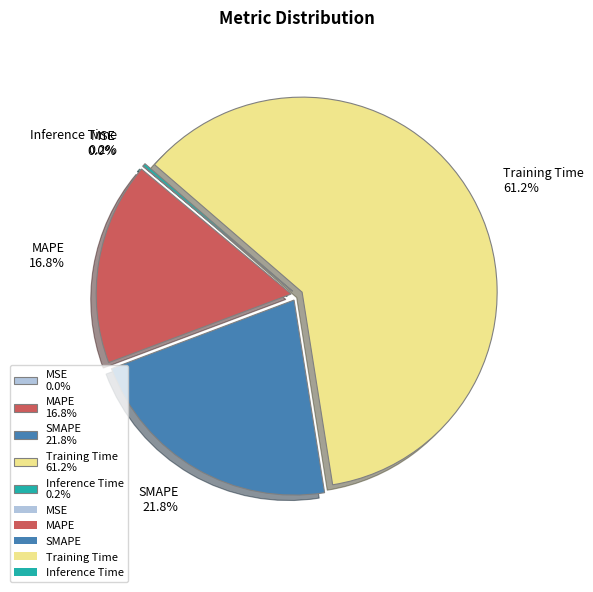

What percentage do MAPE 16.8% and SMAPE 21.8% together represent?

38.6%